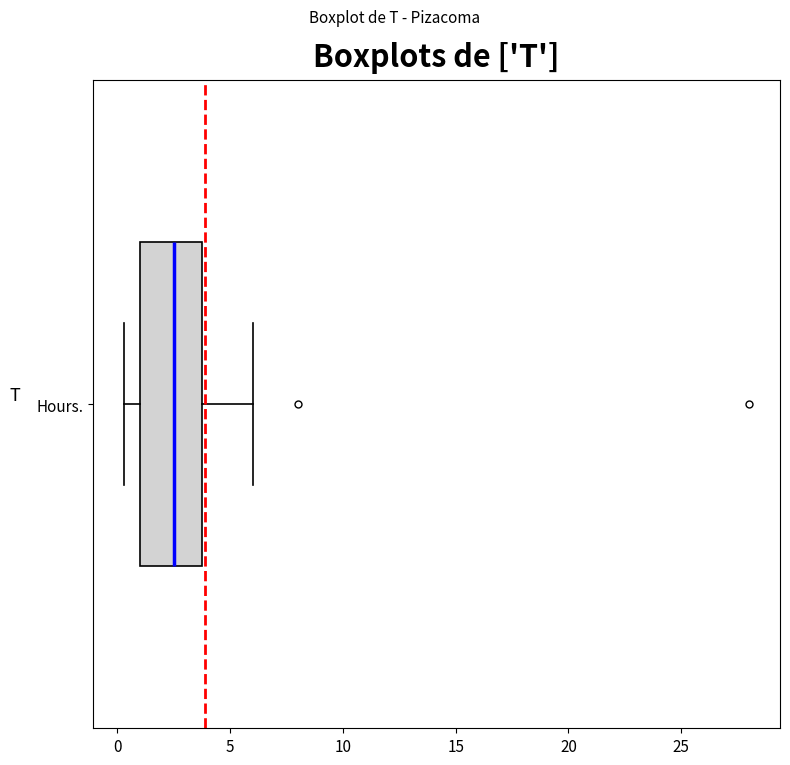

Transcribe this box plot: give where the median line is, the range the box spans, and where the two whiskers end, as read against the x-axis. The values are not printed on the chart, so give them approximately, as read against the axis.

median 2.5, box 1.0 to 4.0, whiskers 0.5 to 6.0